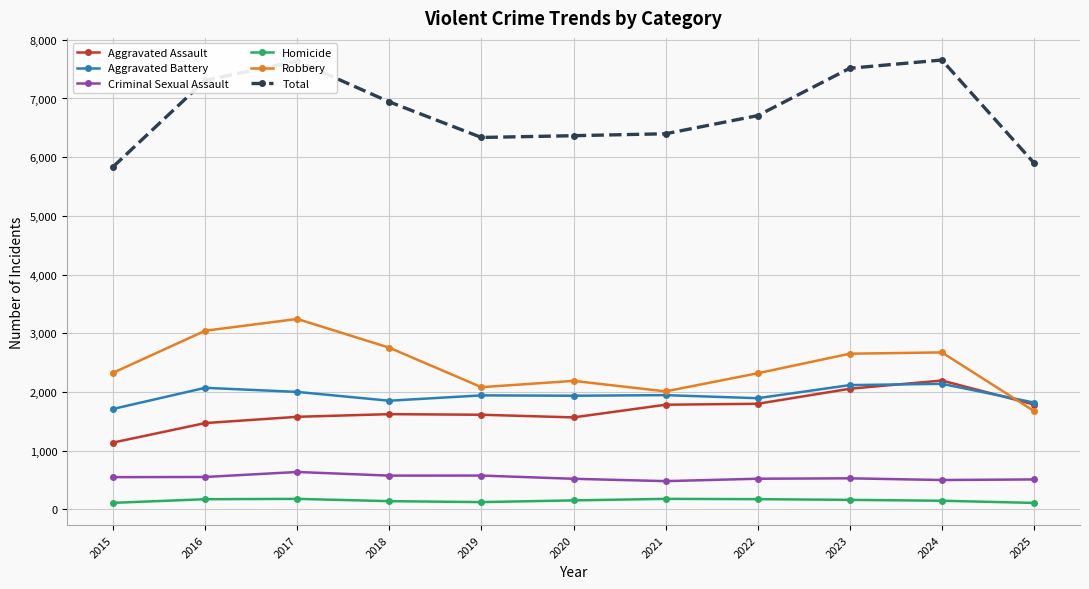

At which label does Aggravated Battery first exceed 1942?

2016